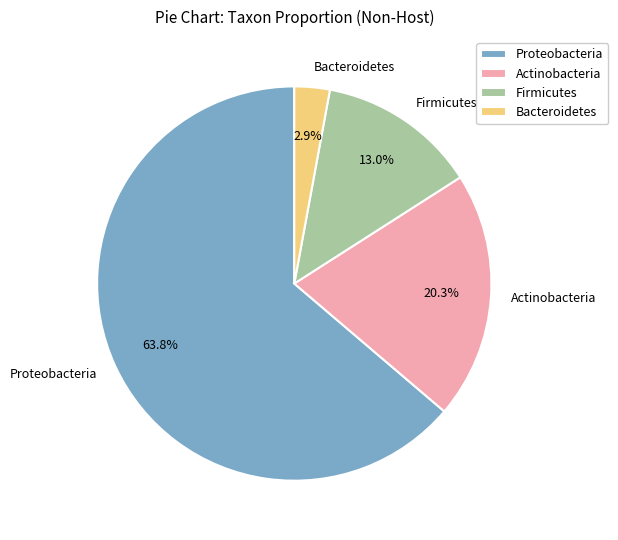

To the nearest percent, what portion does Firmicutes represent?

13%